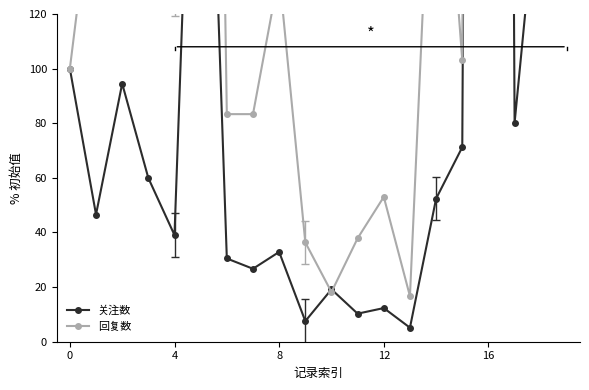

What is the value of the 回复数 point at the 12th from the left?

37.9